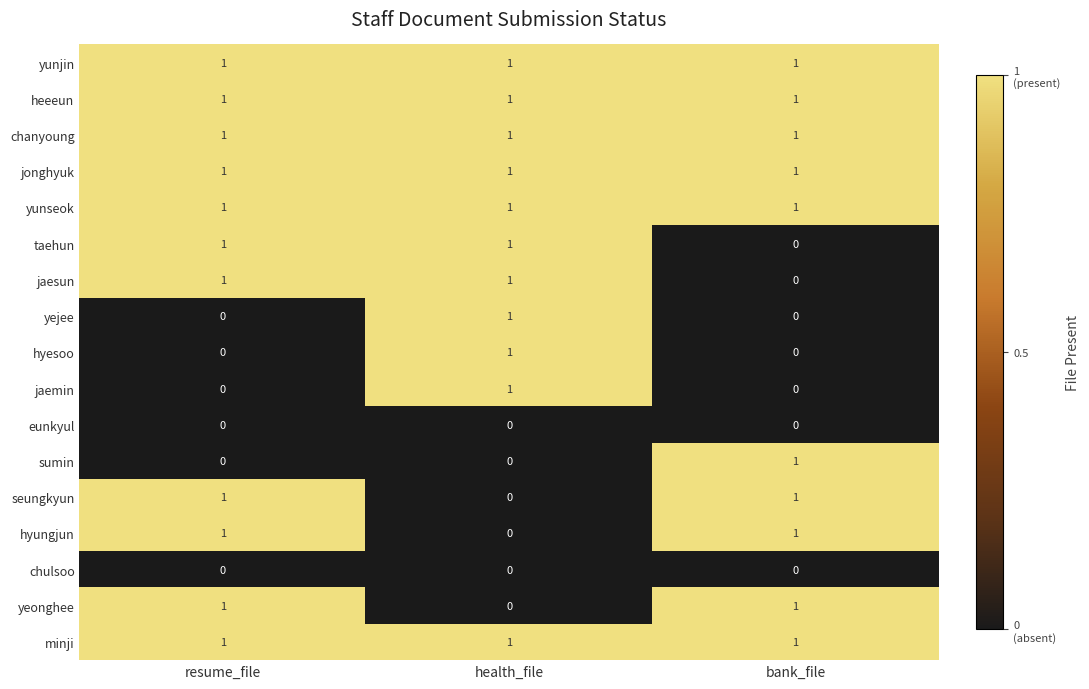

Where is jaesun nearest to the value 0?

bank_file